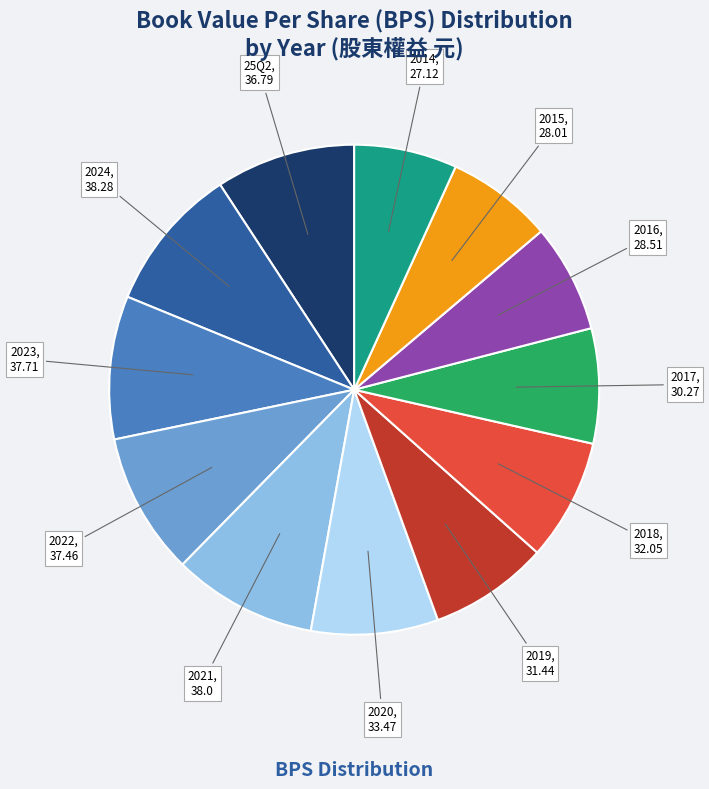

Does any single category account for the majority?

No